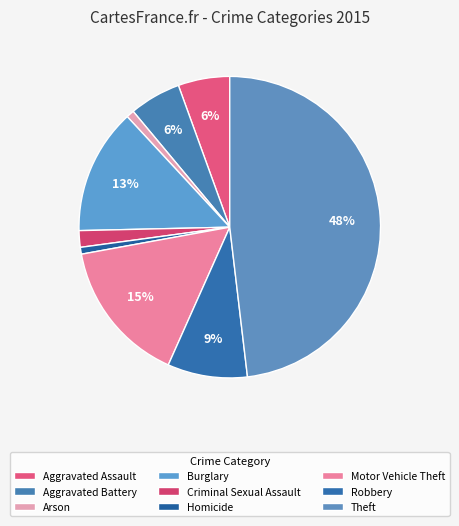

What percentage is the Theft slice, to the nearest percent?

48%